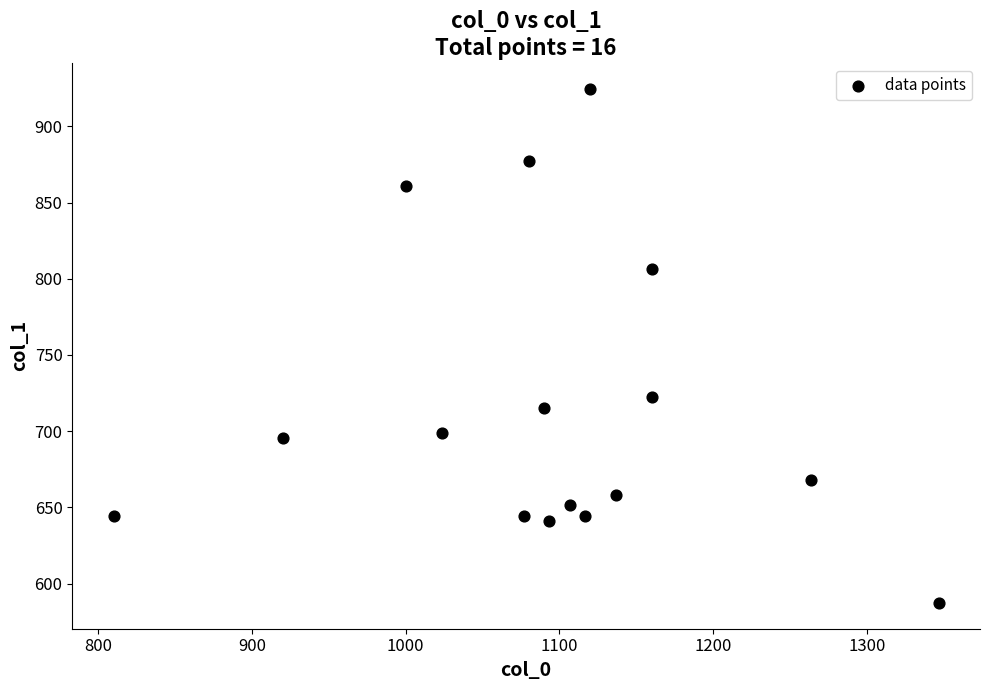

What is the range of X values (max minus min)?

536.7